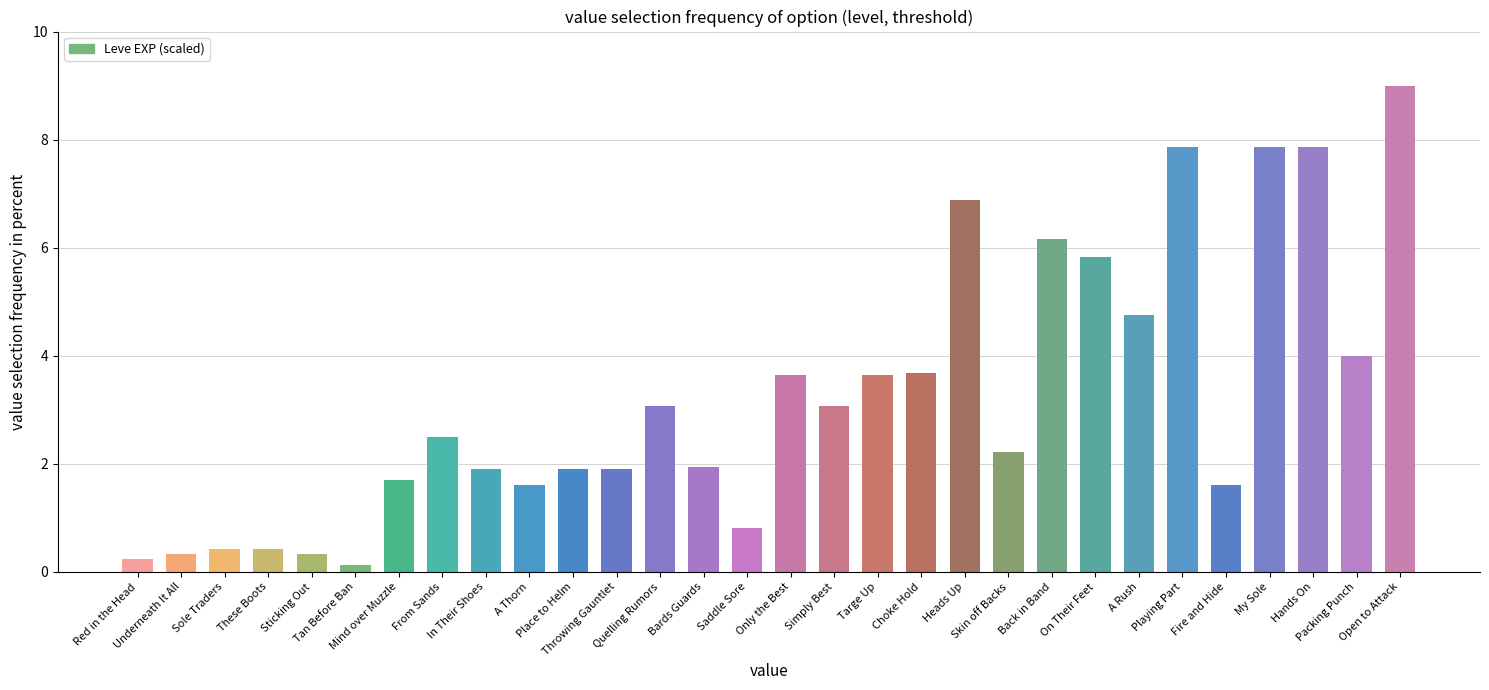

Count the number of data series in this chart.

1